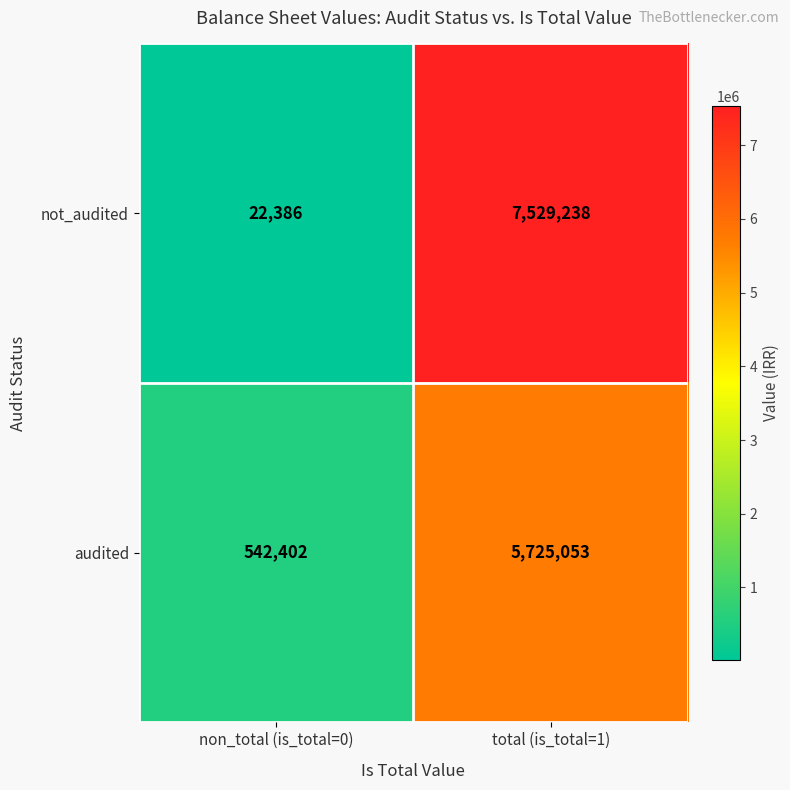

Where is audited nearest to the value 3133727?

non_total (is_total=0)